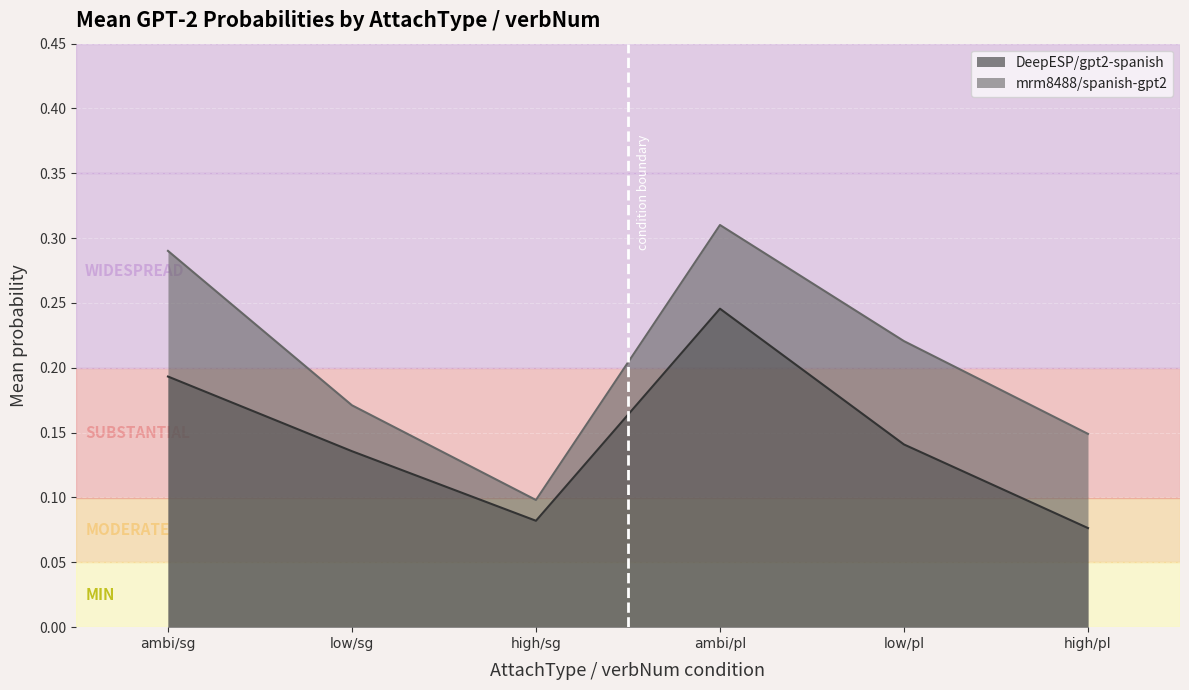

At which category does /data/DeepESP/gpt2-spanish_prob reach its first local peak?

ambi/pl